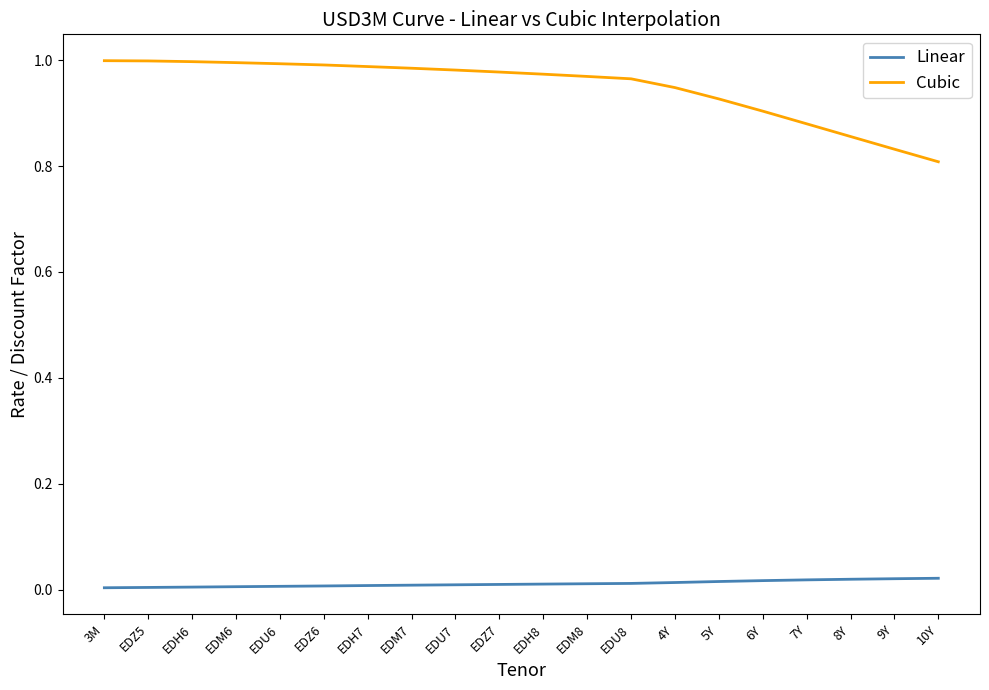

True or false: Linear and Cubic cross at least once.

False